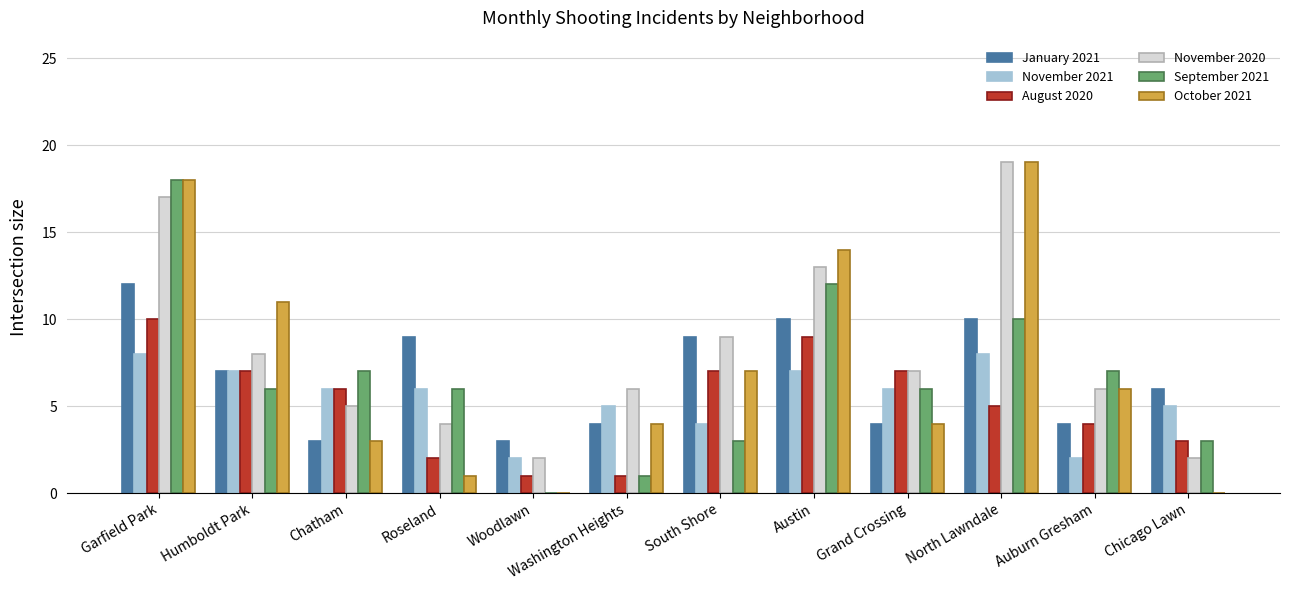

How many groups of bars are there?

12